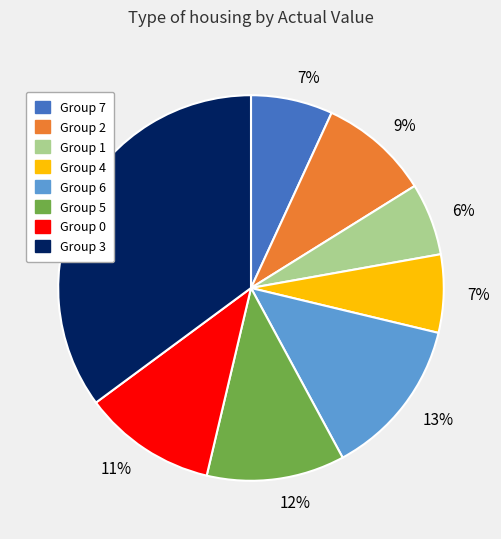

To the nearest percent, what is the difference between the largest and smallest slice percentages?

29%